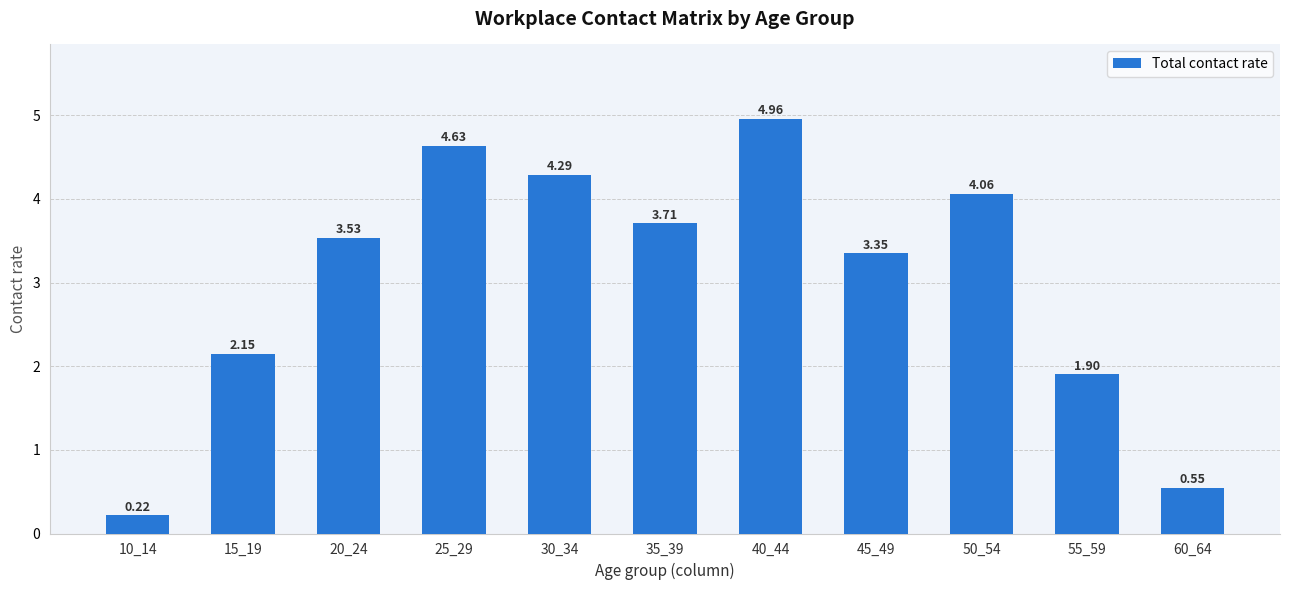

Rank the categories by value from lowest to highest.

10_14, 60_64, 55_59, 15_19, 45_49, 20_24, 35_39, 50_54, 30_34, 25_29, 40_44